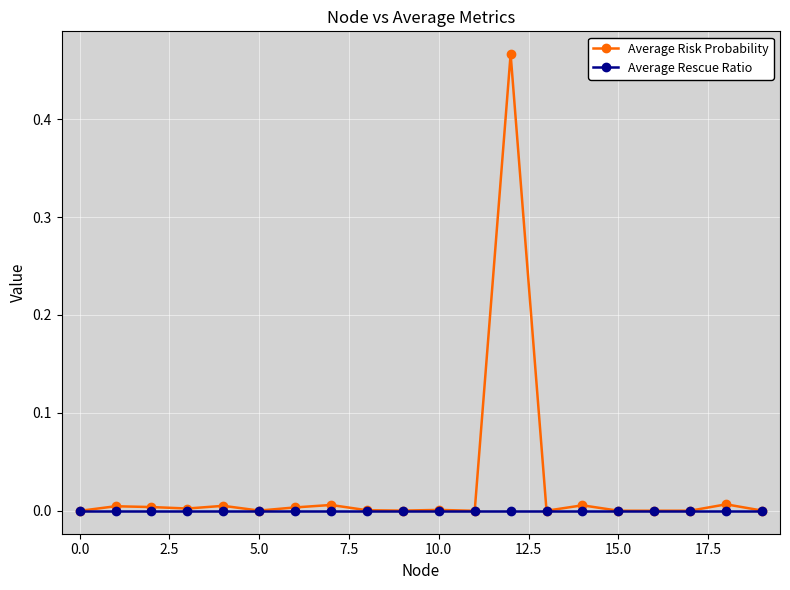

Which series has the largest range (max minus min)?

Average Risk Probability